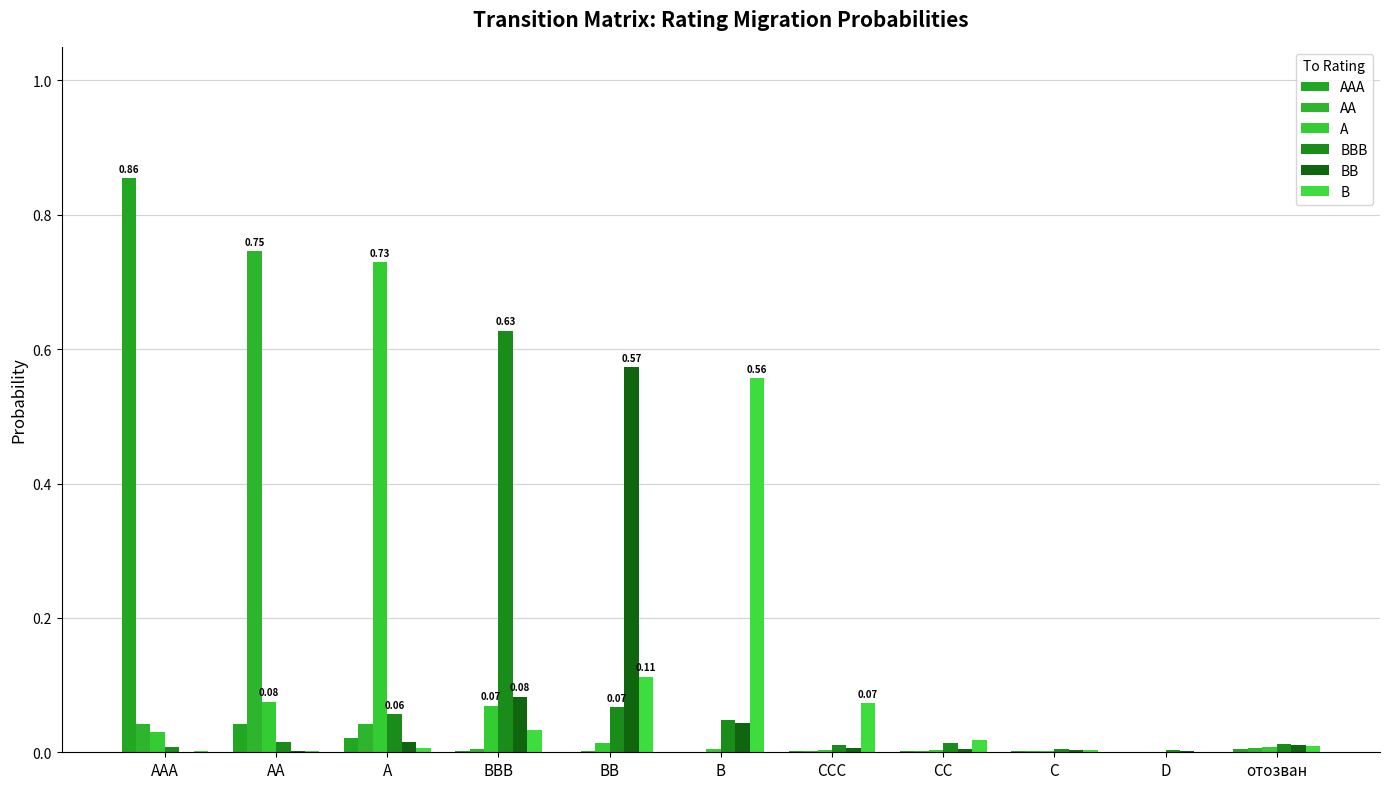

True or false: BB has a value of 0.0 at D.

False